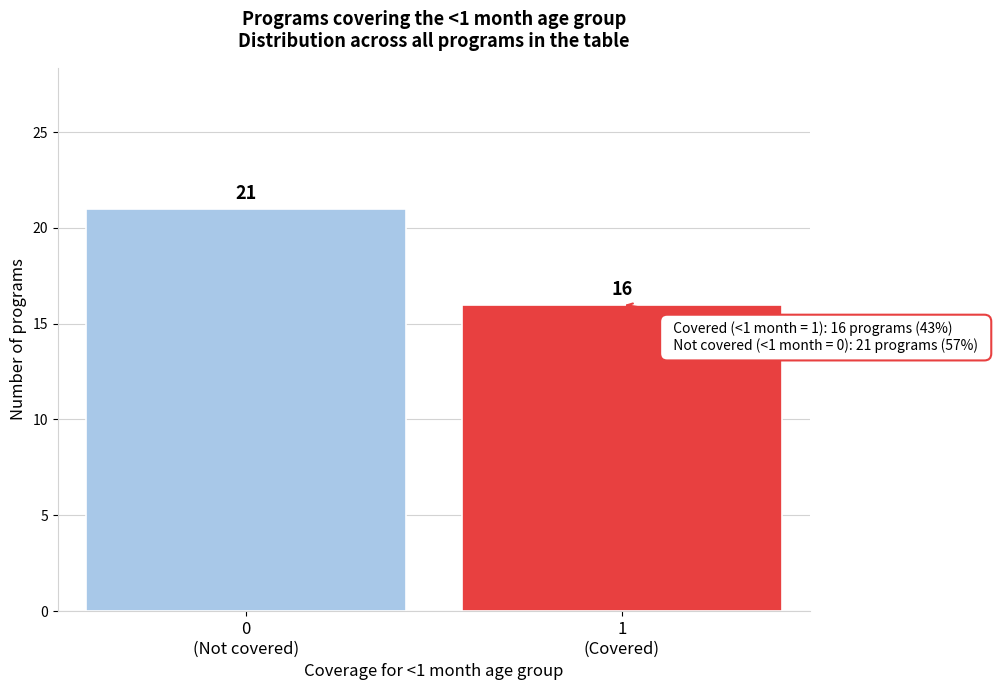

Reading left to right, list all the values displayed in this chart.

21	16